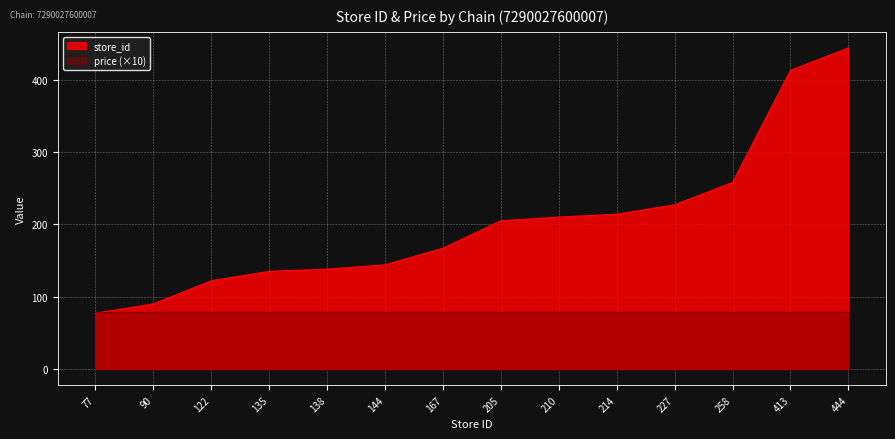

The chart shows a value of 214 at 214. True or false?

True